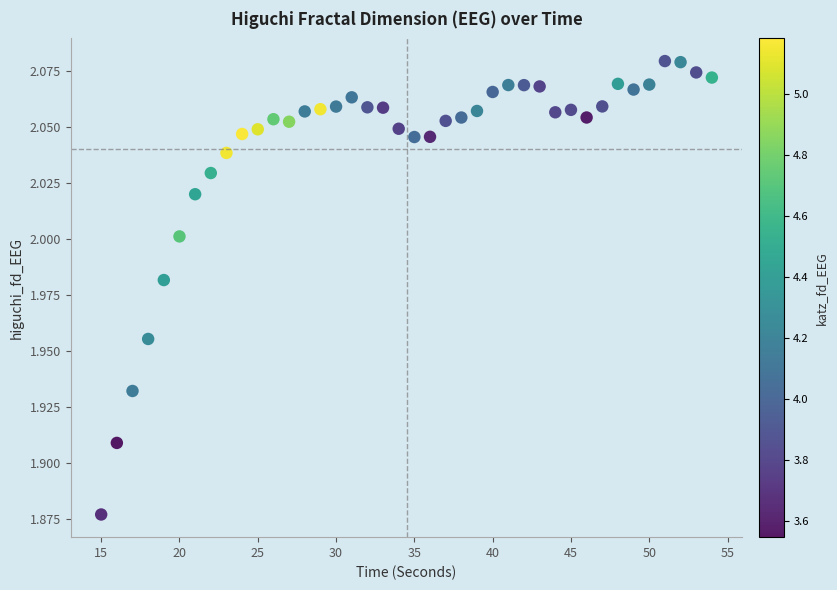

What is the range of X values (max minus min)?

39.0